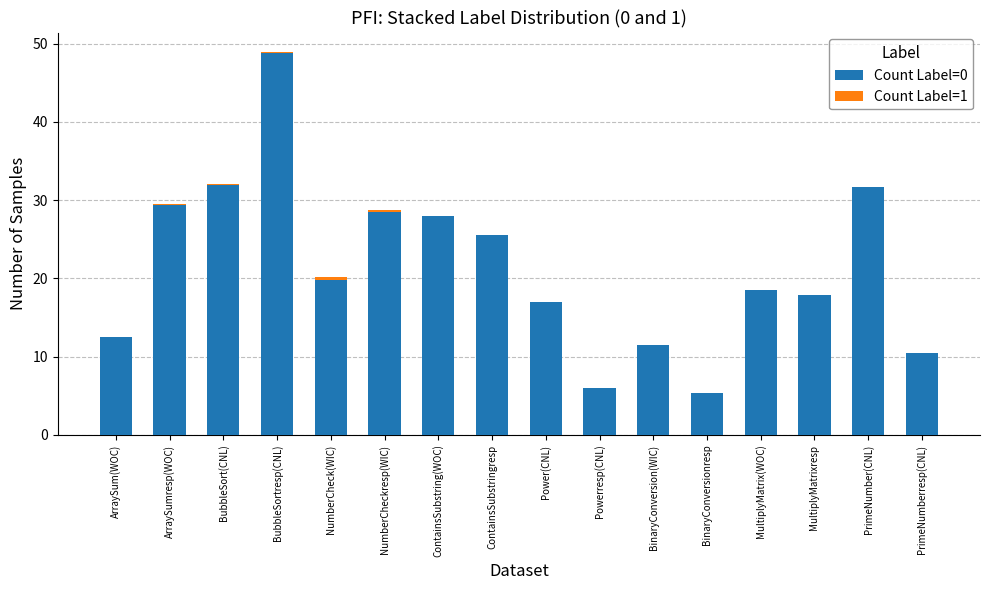

Is it true that Count Label=0 equals 19.8 at NumberCheck(WIC)?

True